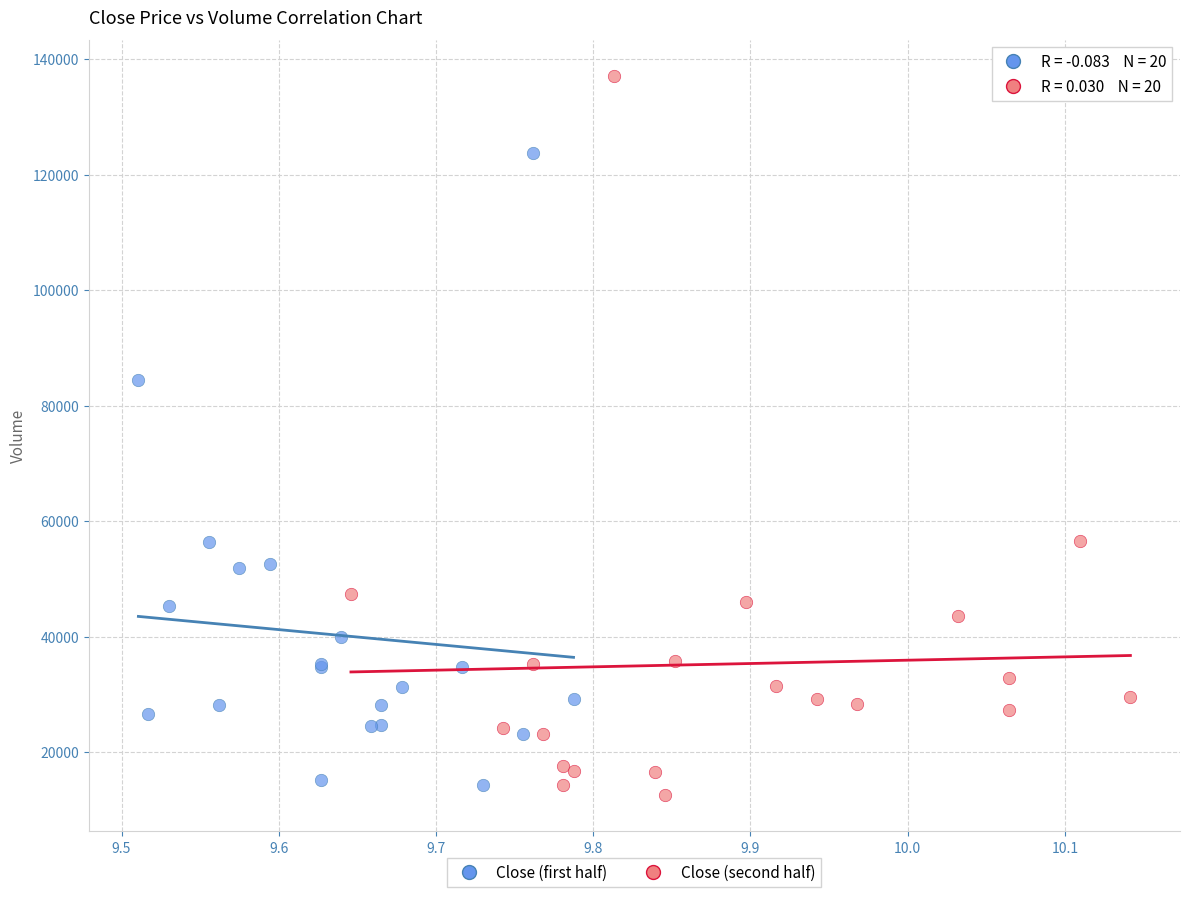

Which series reaches the maximum Y coordinate?

Close (second half)